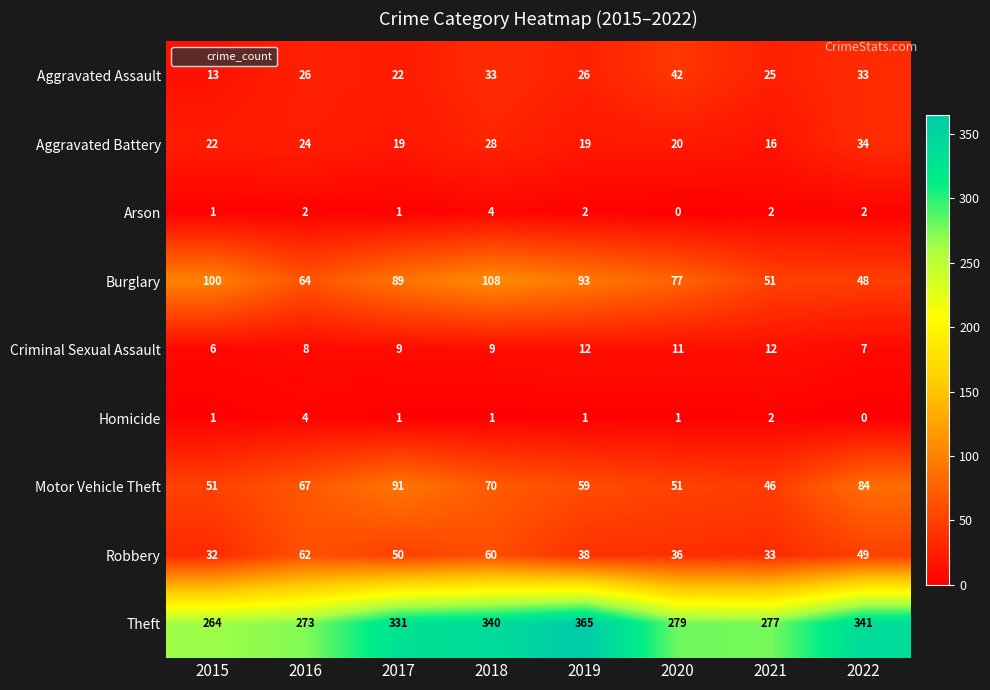

What is the sum of all Robbery values?

360